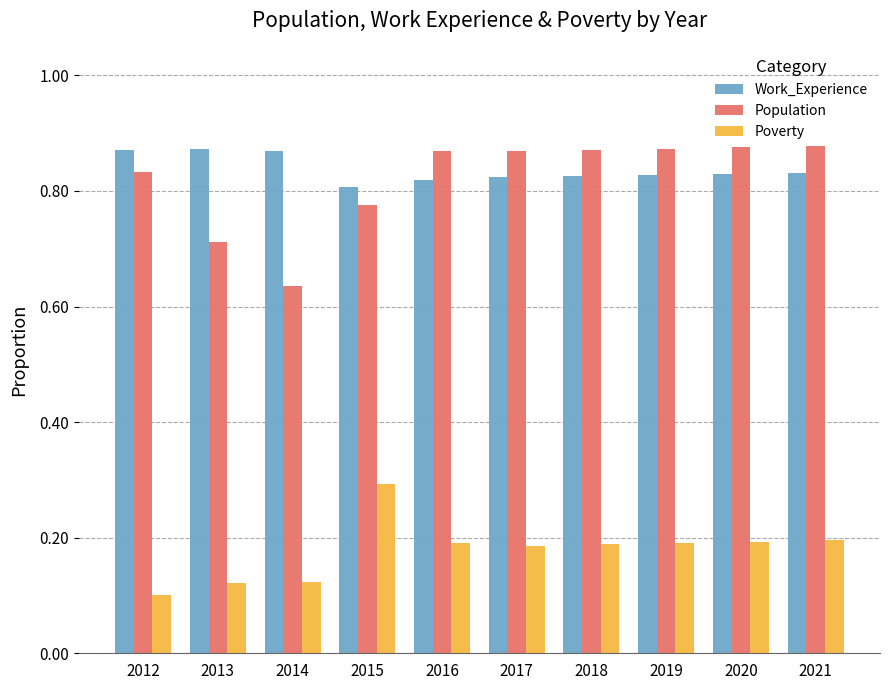

The value of Population at 2018 is 1.5. True or false?

False